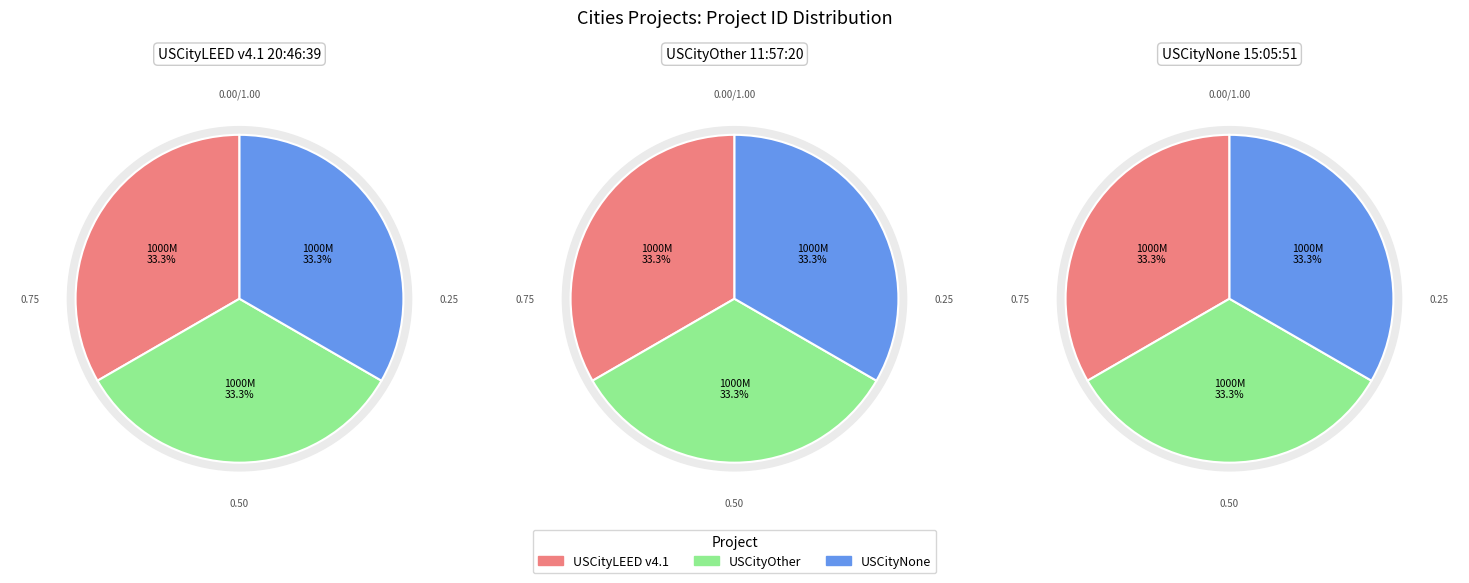

Count the number of slices in the pie.

3